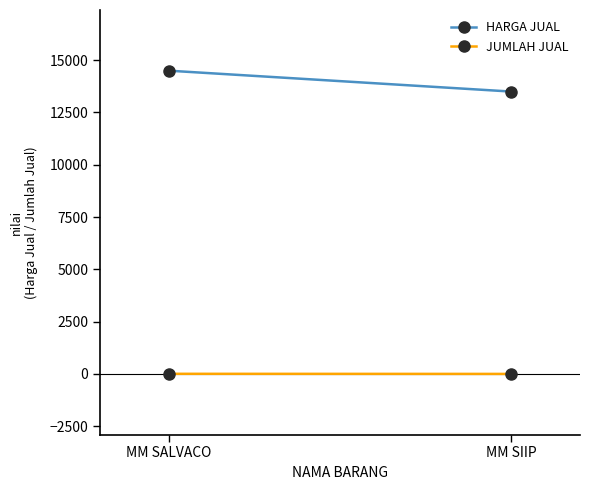

Between MM SALVACO and MM SIIP, which is larger?

MM SALVACO